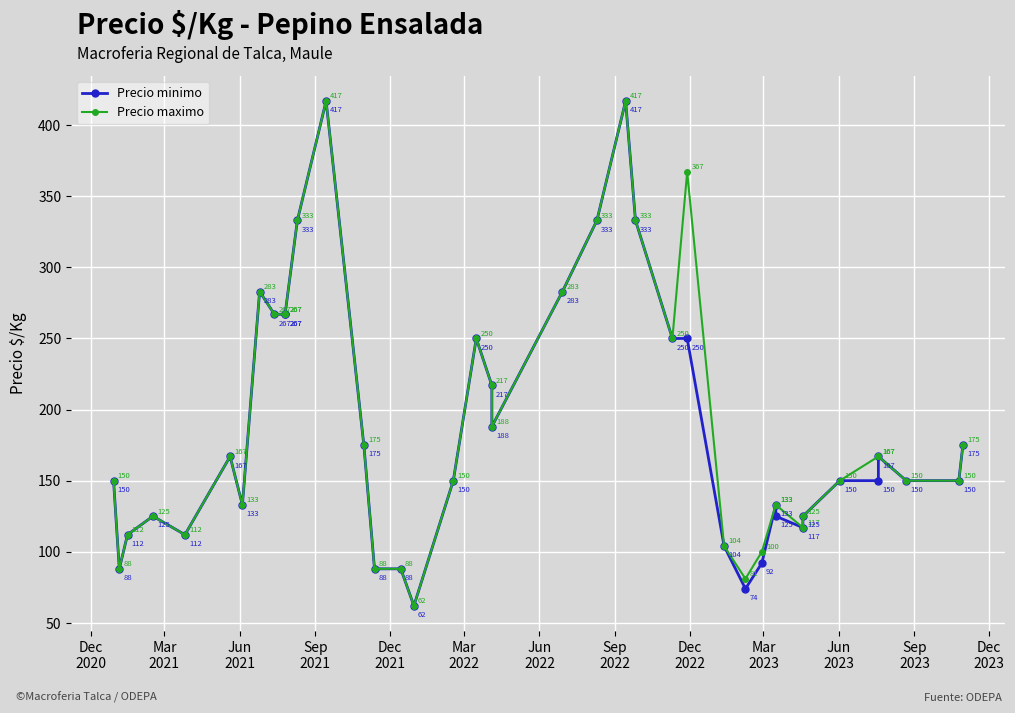

Which series has the largest total across all categories?

Precio maximo